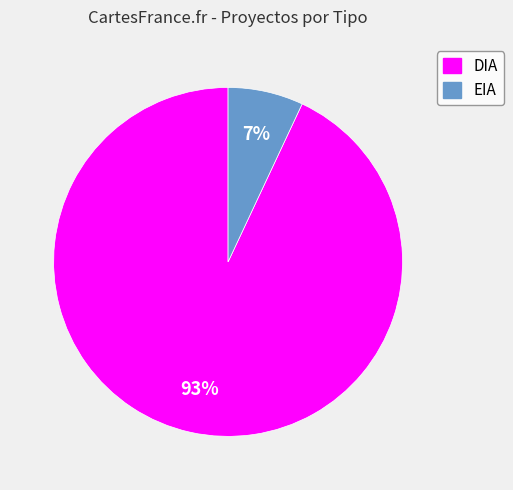

Which slice is the smallest?

EIA